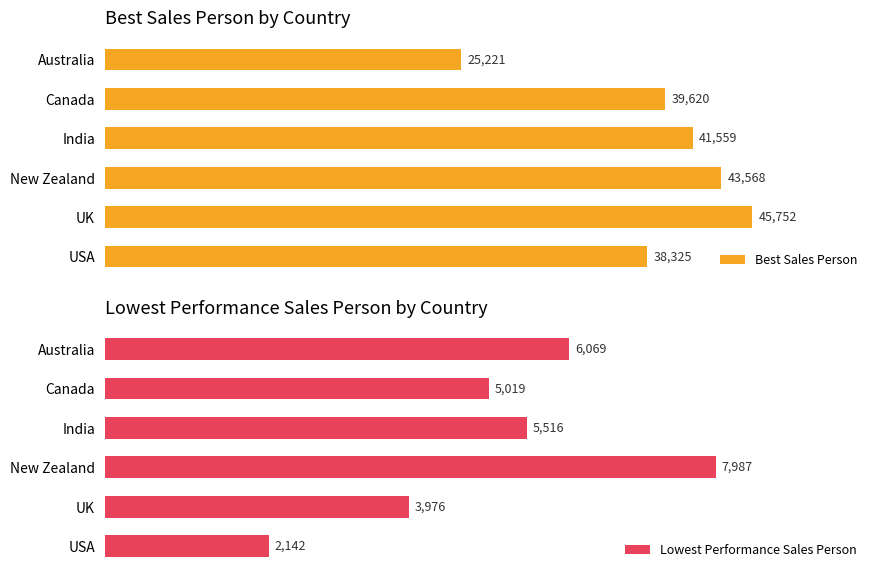

Which series has the largest total across all categories?

Best Sales Person